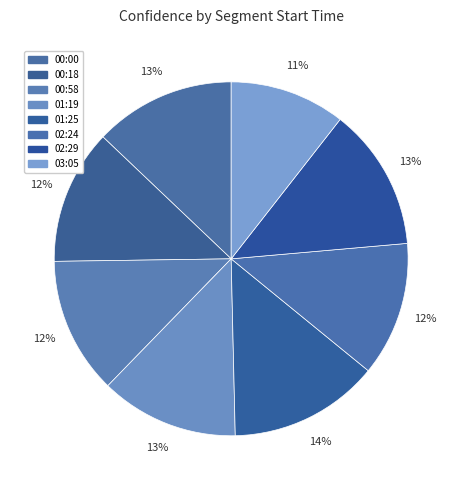

What percentage is NOT represented by 00:18?

87.7%